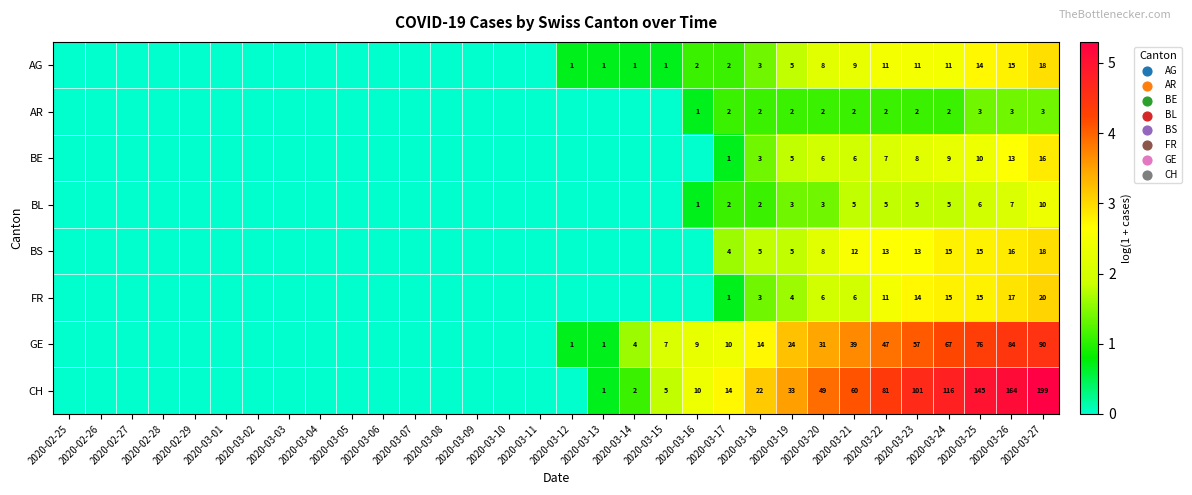

The value of BE at 2020-03-26 is 13. True or false?

True